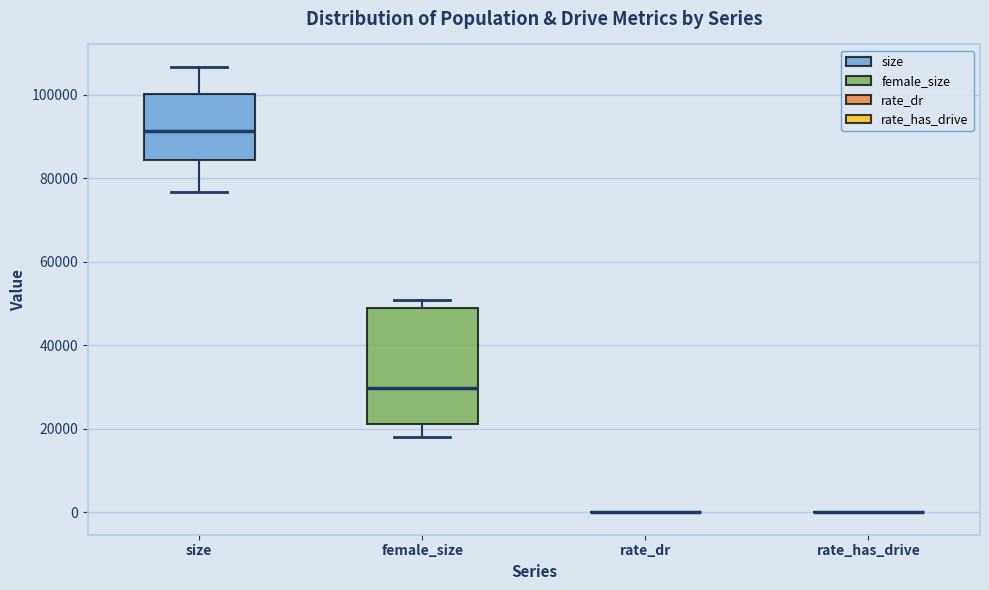

Which box is the tallest, from its lower edge to its upper edge?

female_size